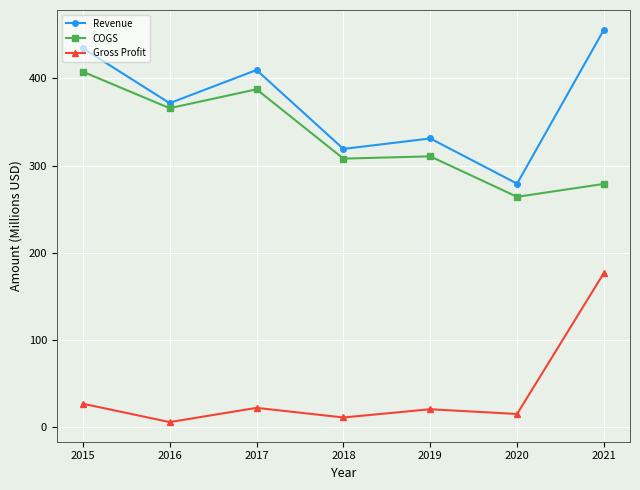

Which label corresponds to the largest value in the chart?

2021